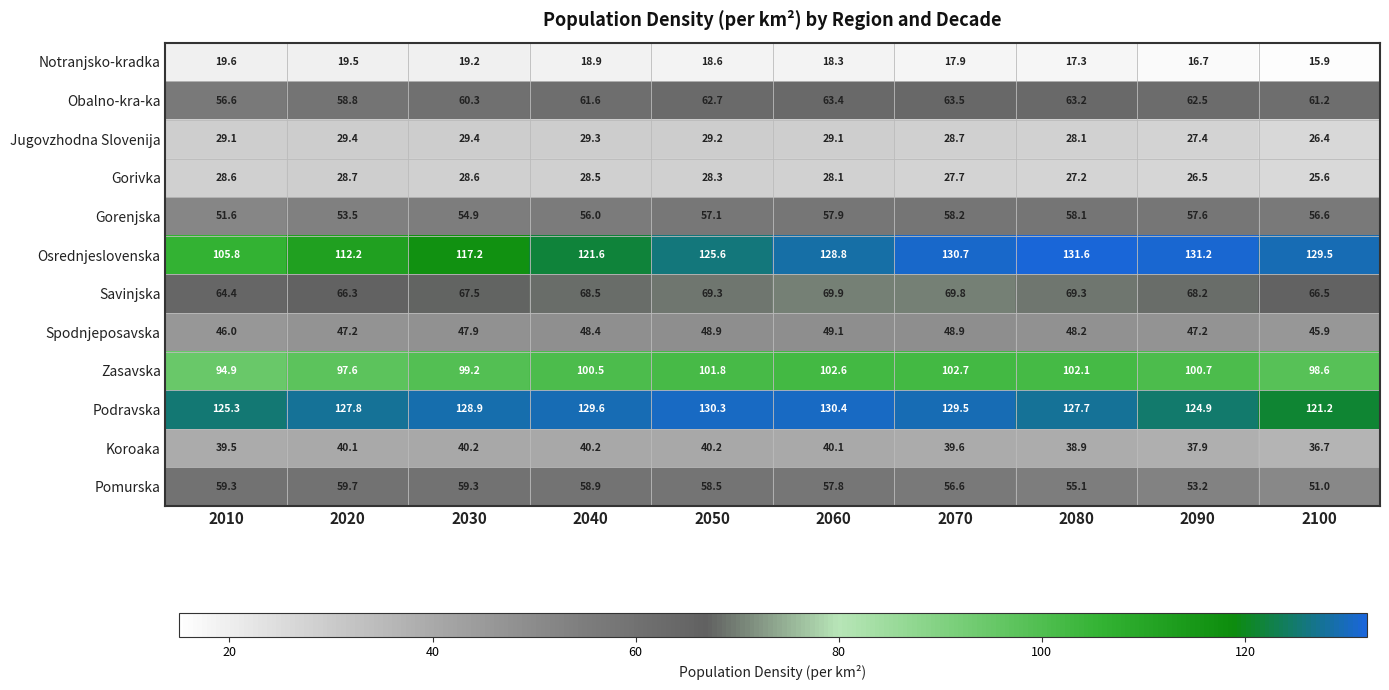

Rank the series by their maximum value, from lowest to highest.

Notranjsko-kradka, Gorivka, Jugovzhodna Slovenija, Koroaka, Spodnjeposavska, Gorenjska, Pomurska, Obalno-kra-ka, Savinjska, Zasavska, Podravska, Osrednjeslovenska